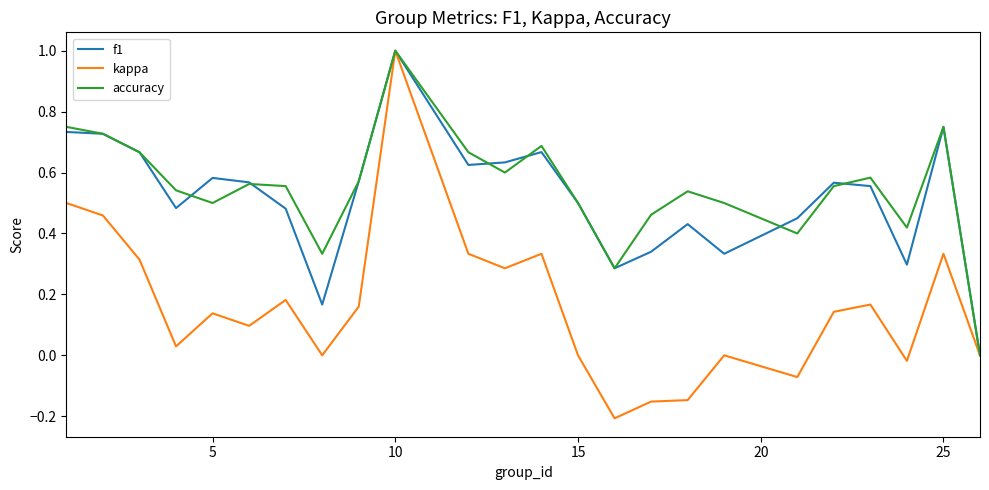

Which series has the largest range (max minus min)?

kappa